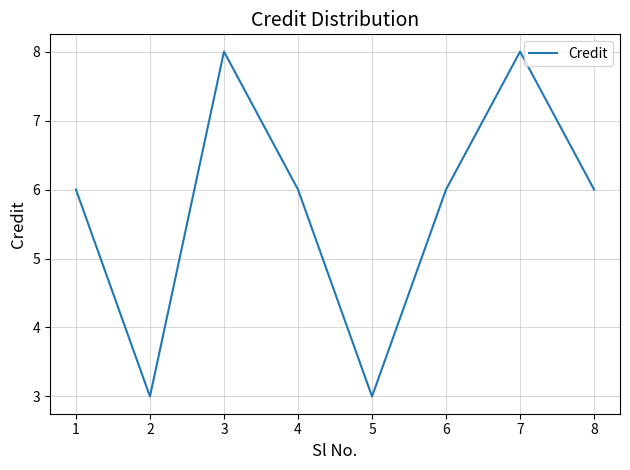

How many interior local valleys (lower than both neighbors) does the data have?

2